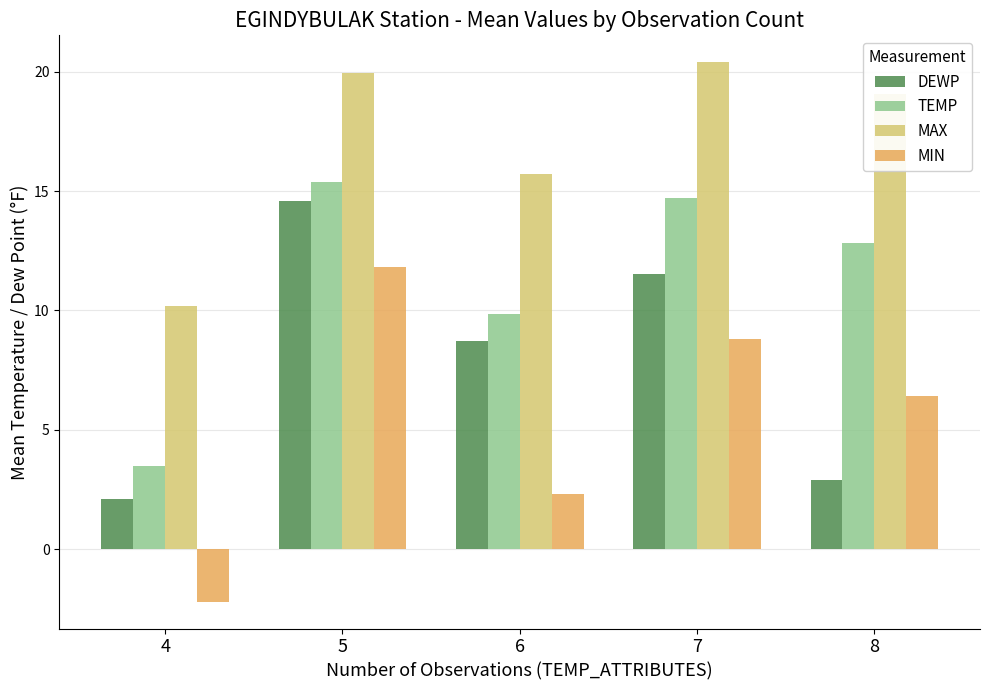

Reading left to right, what are all the values shown in this chart?

DEWP: 4=2.1	5=14.6	6=8.7	7=11.5	8=2.9
TEMP: 4=3.5	5=15.4	6=9.8	7=14.7	8=12.8
MAX: 4=10.2	5=19.9	6=15.7	7=20.4	8=19.1
MIN: 4=-2.2	5=11.8	6=2.3	7=8.8	8=6.4